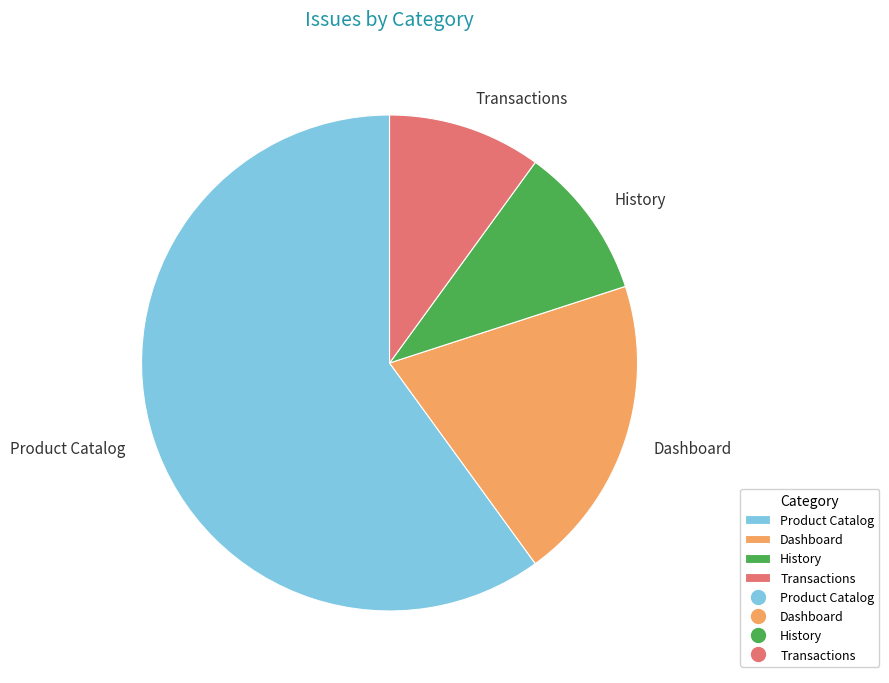

Which slice is the largest?

Product Catalog